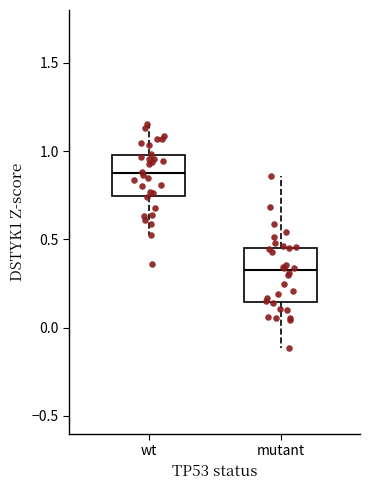

Reading left to right, read every box against the y-axis: the position of its median line, the range the box covers, and the ends of its whiskers. The values are not printed on the chart, so give them approximately, as read against the axis.

wt: median 0.85, box 0.75 to 1.00, whiskers 0.50 to 1.15
mutant: median 0.35, box 0.15 to 0.45, whiskers -0.10 to 0.85